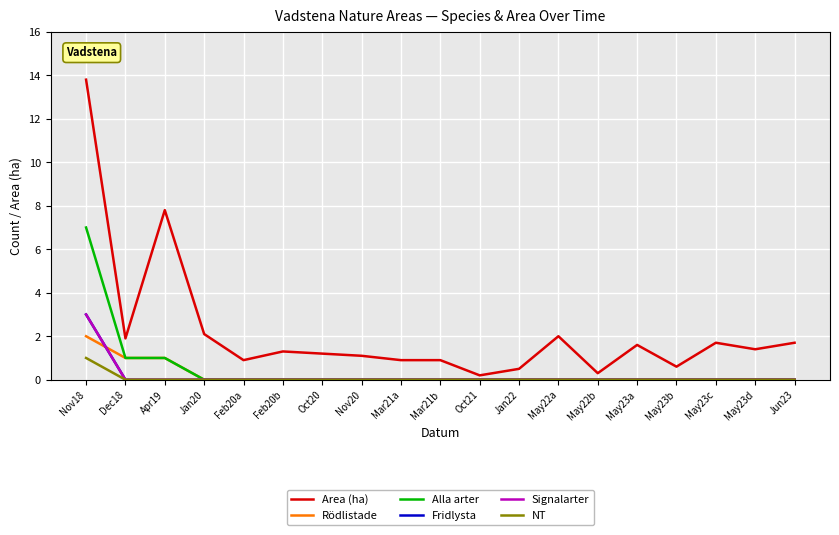

Does the chart have visible grid lines?

Yes